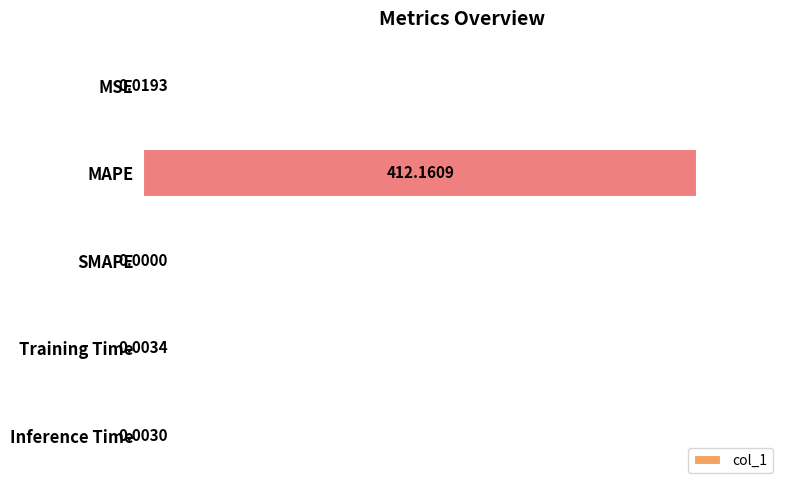

Where is the data nearest to the value 50?

MSE